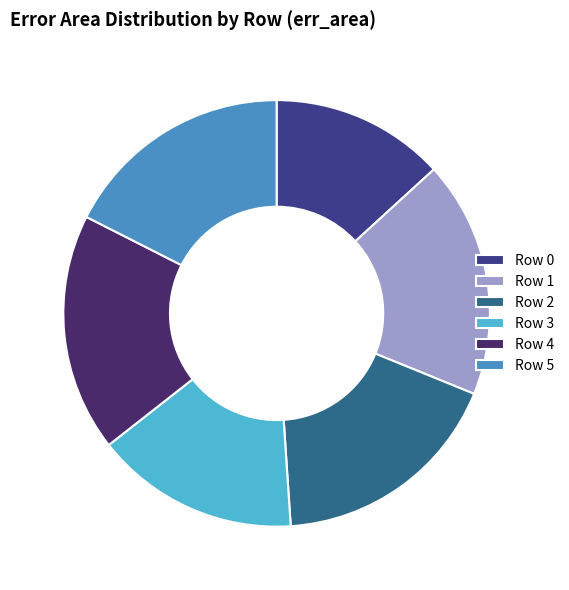

Is the sum of Row 2 and Row 3 greater than half?

No